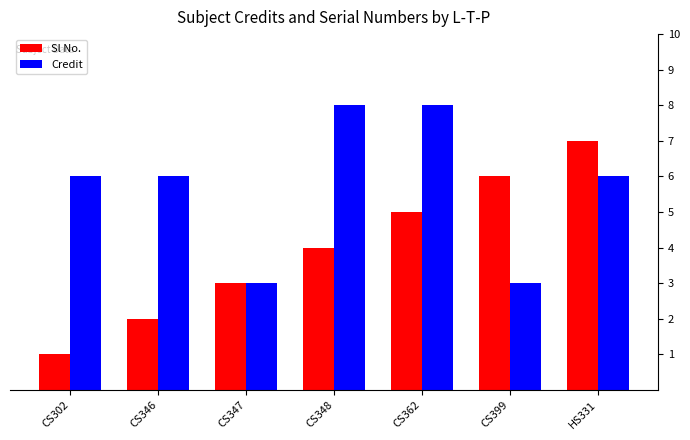

What is the label of the 3rd bar from the right?

CS362